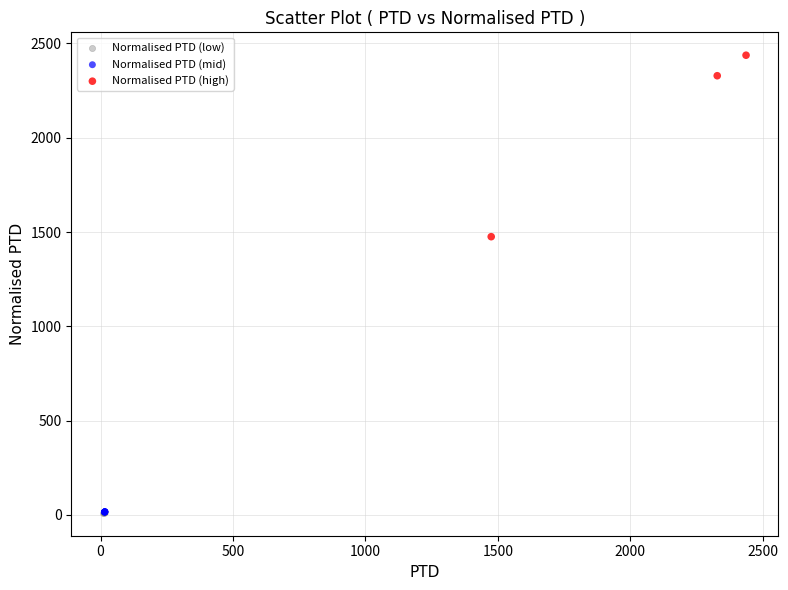

What are all the series names shown in the legend?

Normalised PTD (low), Normalised PTD (mid), Normalised PTD (high)